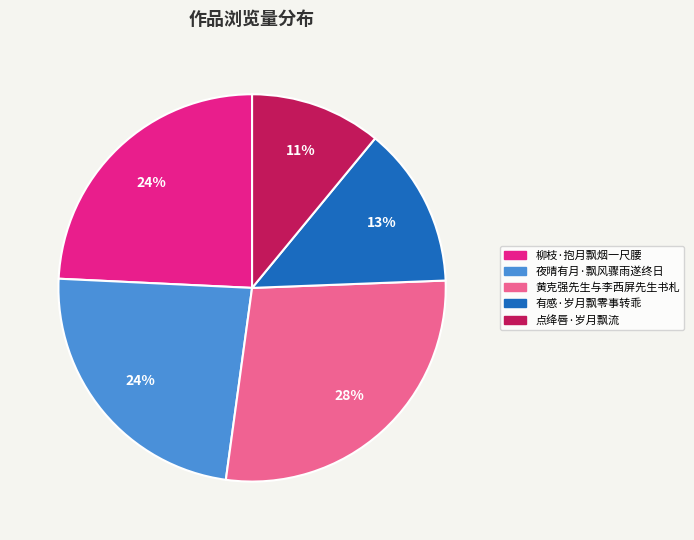

How many segments does this pie chart have?

5